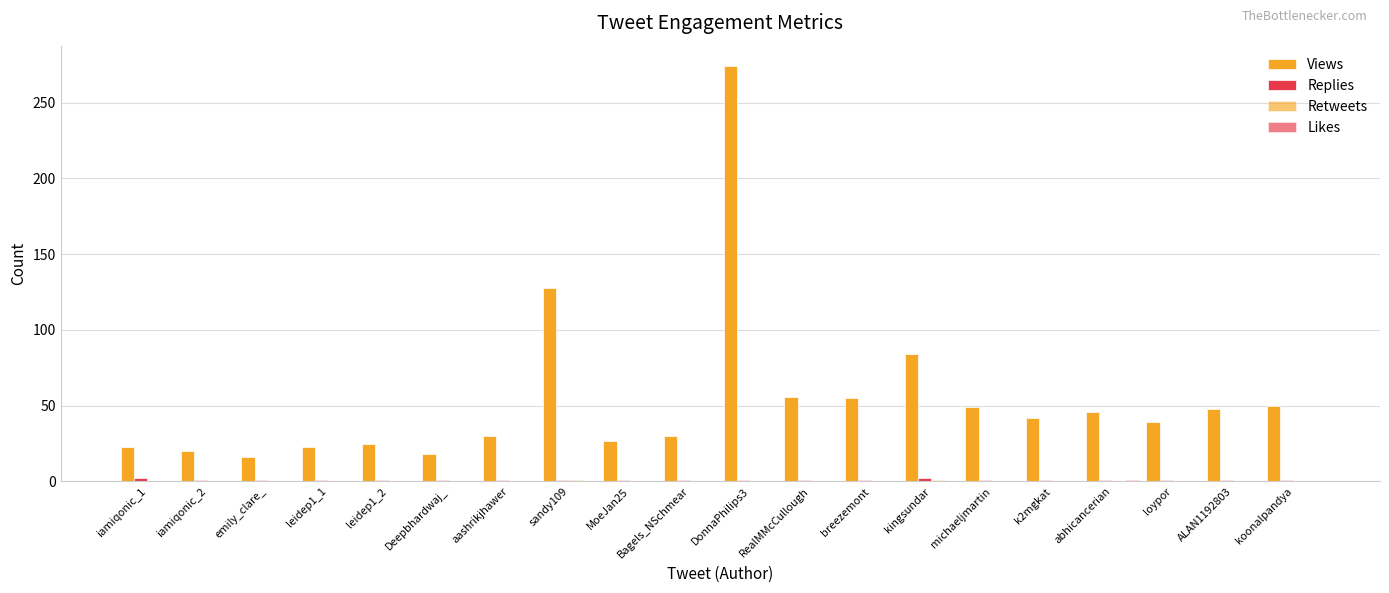

Rank the series at iamiqonic_1 from lowest to highest value.

Retweets, Likes, Replies, Views